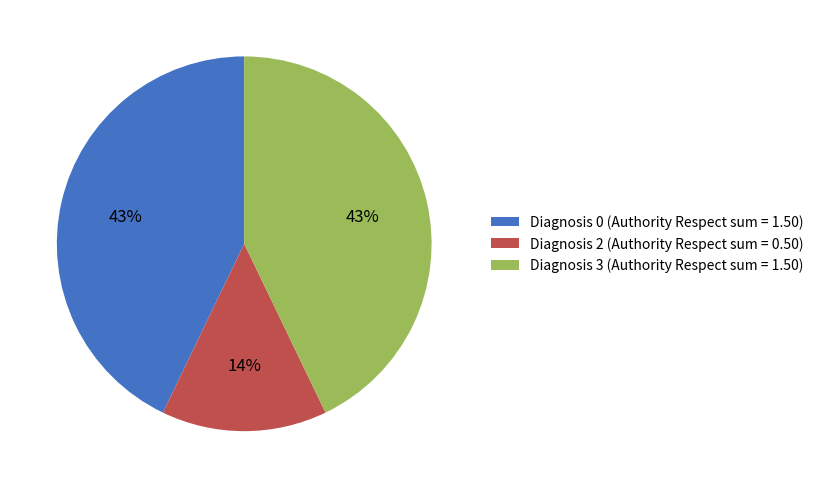

Is it true that Diagnosis 0 (Authority Respect sum = 1.50) is 43% of the pie?

True